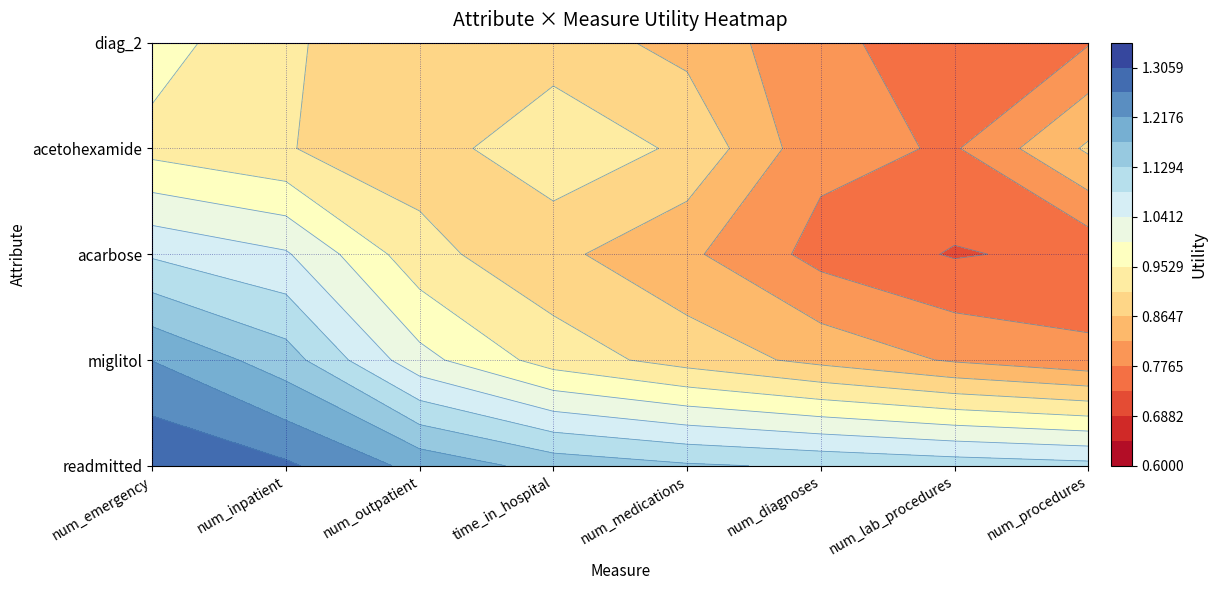

Which series has the largest range (max minus min)?

miglitol